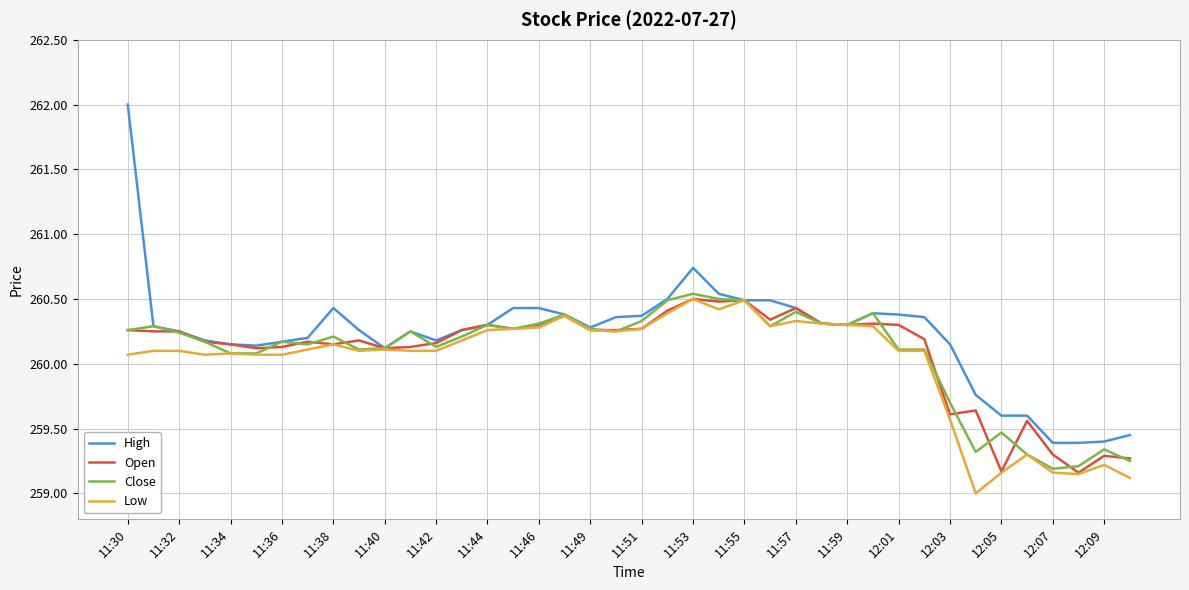

What is the smallest value displayed?

259.0